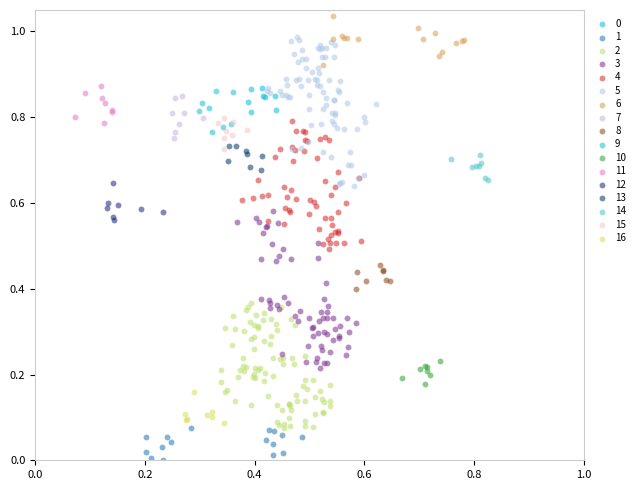

Which series reaches the maximum Y coordinate?

6